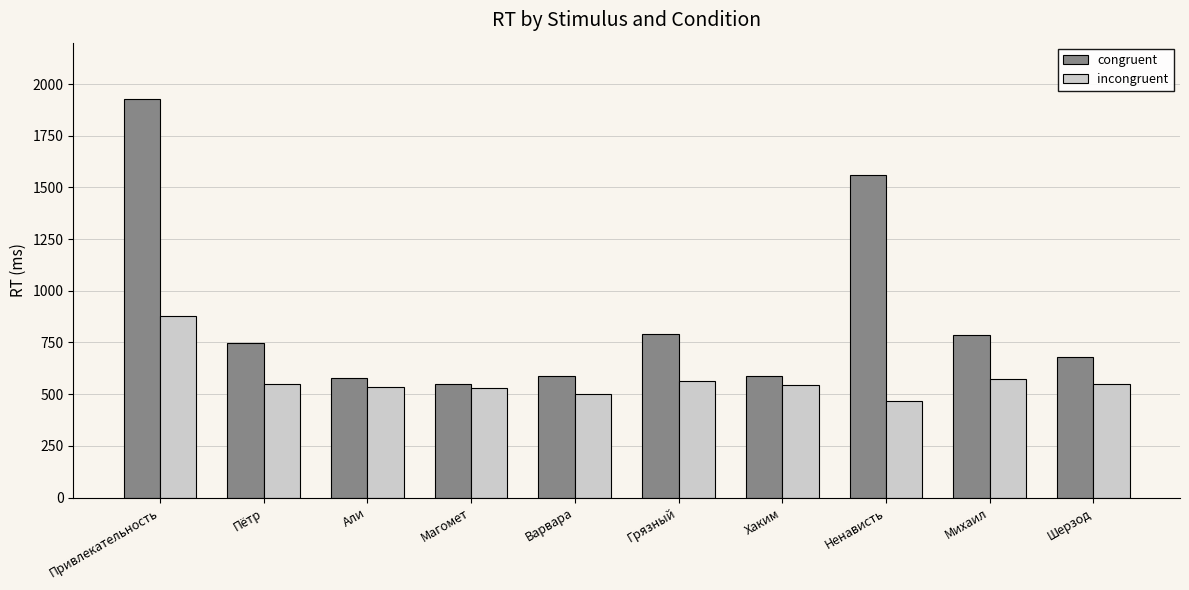

The value of incongruent at Привлекательность is 876. True or false?

True